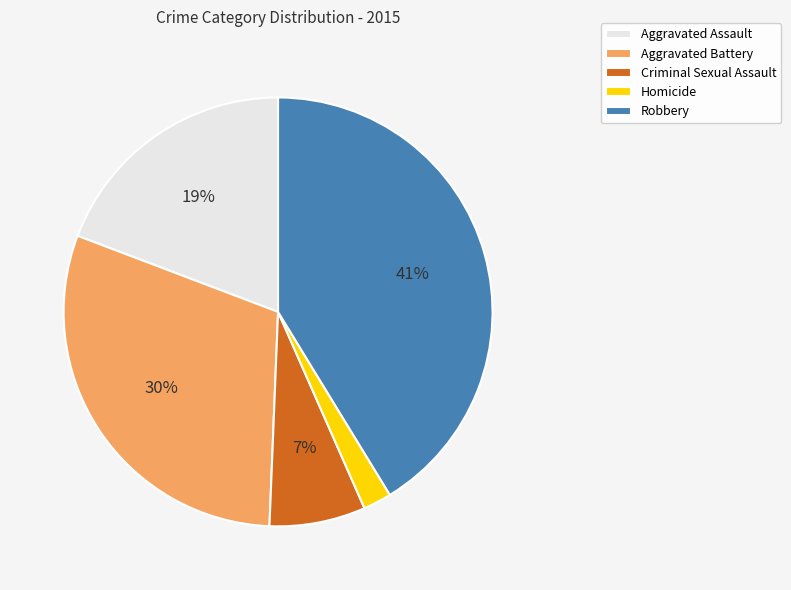

What is the largest slice in the pie chart?

Robbery